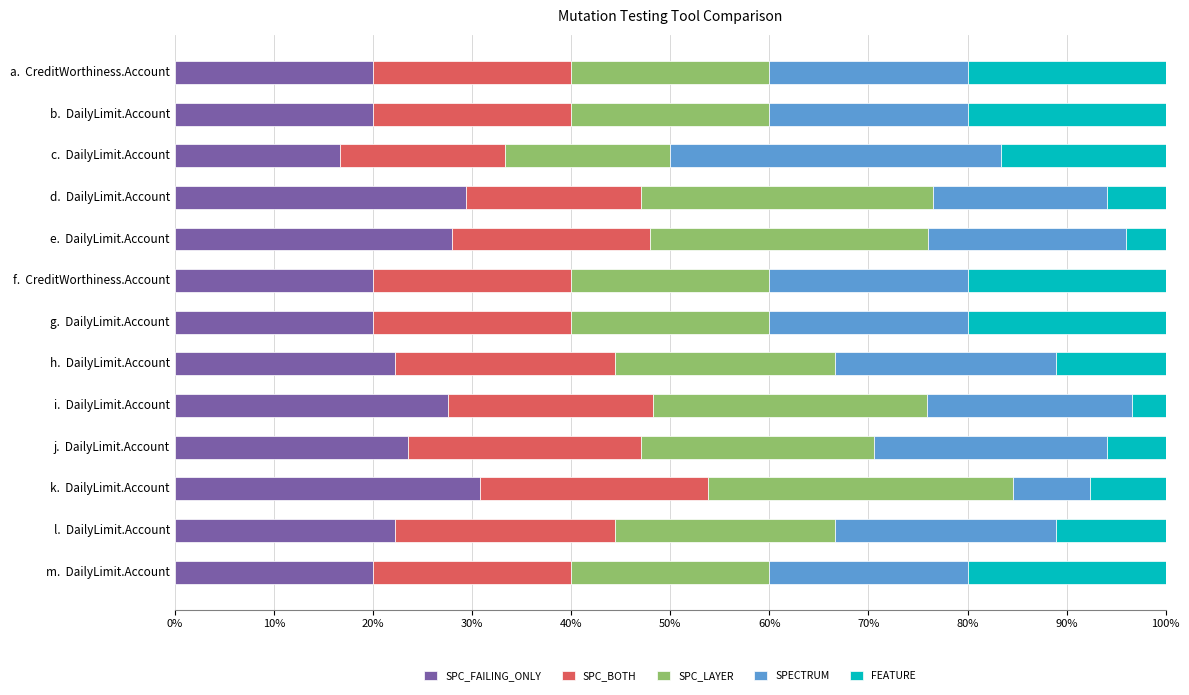

What is the minimum value for SPC_FAILING_ONLY?

16.7